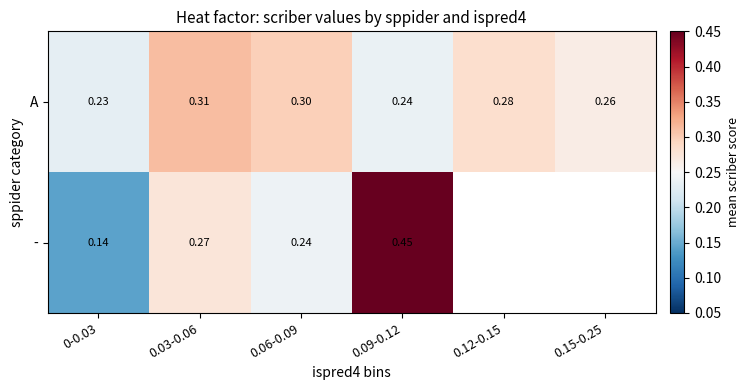

Is the value of A at 0.12-0.15 greater than the value of - at 0.09-0.12?

No